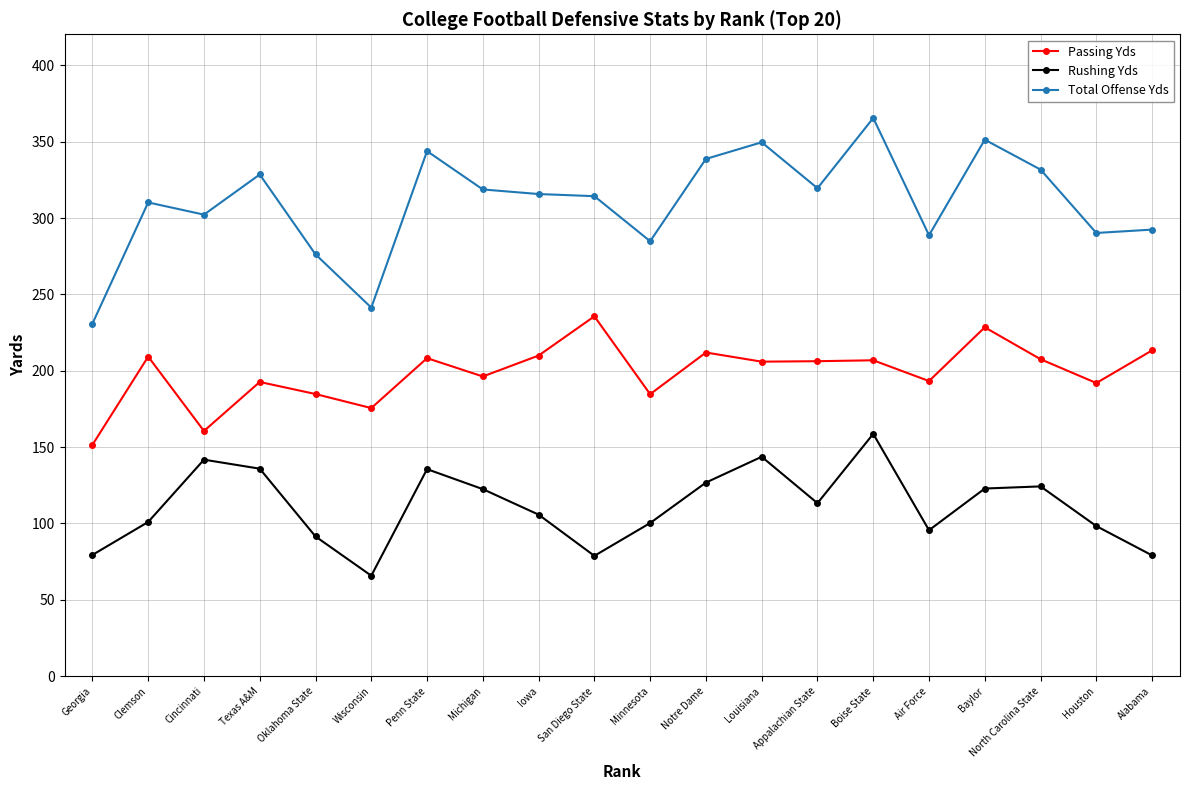

What is the average value of the Passing Yds series?

198.8